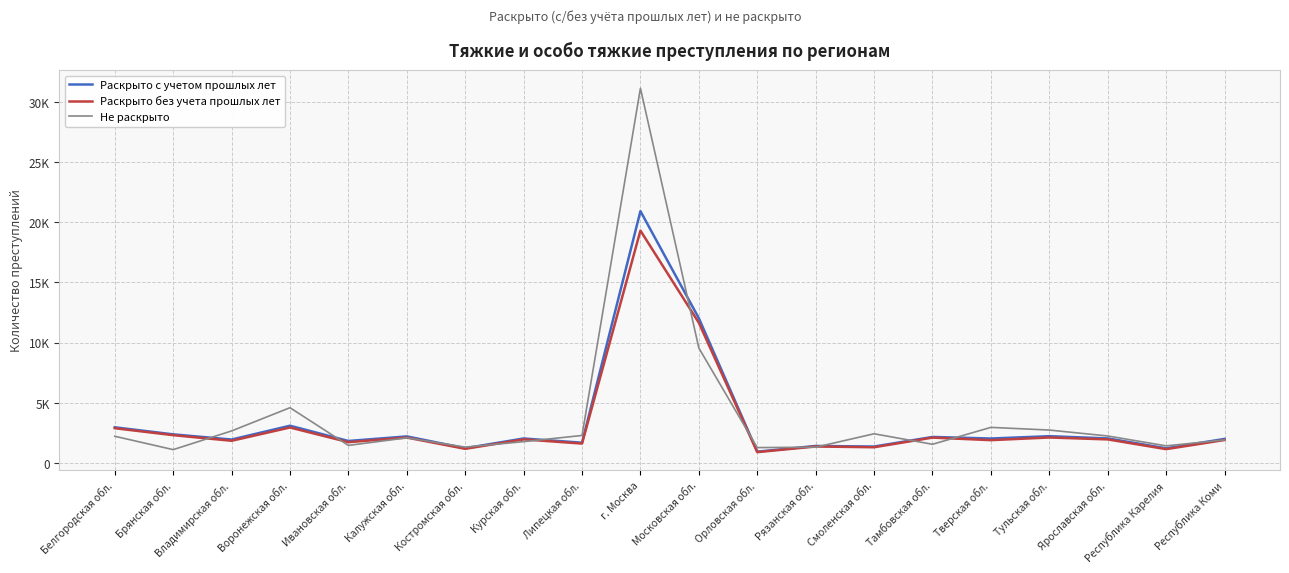

Rank the series at Калужская обл. from lowest to highest value.

Не раскрыто, Раскрыто без учета прошлых лет, Раскрыто с учетом прошлых лет